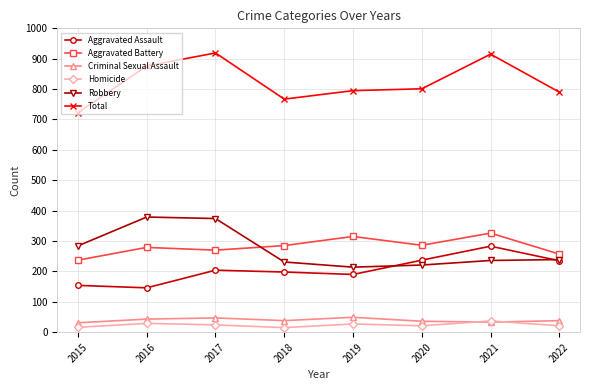

How many data points in Total are less than 801?

4